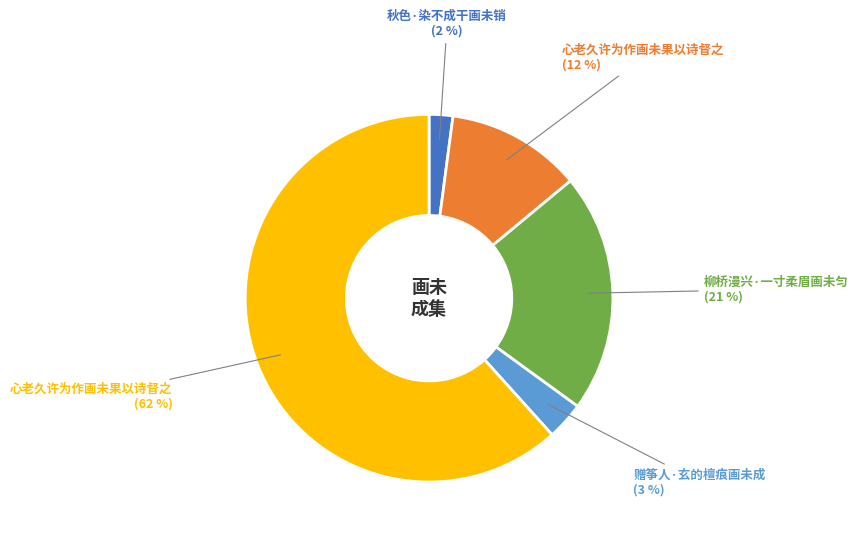

To the nearest percent, what is the difference between the largest and smallest slice percentages?

60%